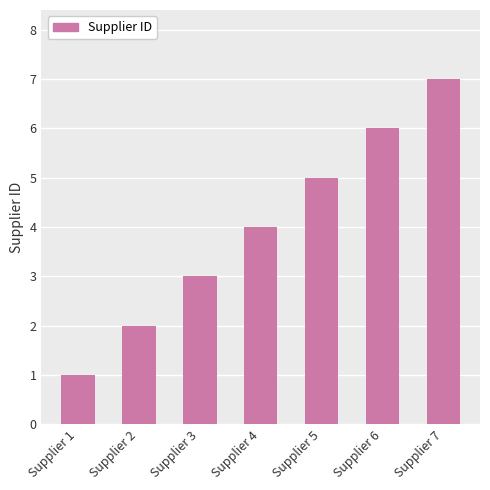

What is the difference between the values at Supplier 3 and Supplier 7?

4